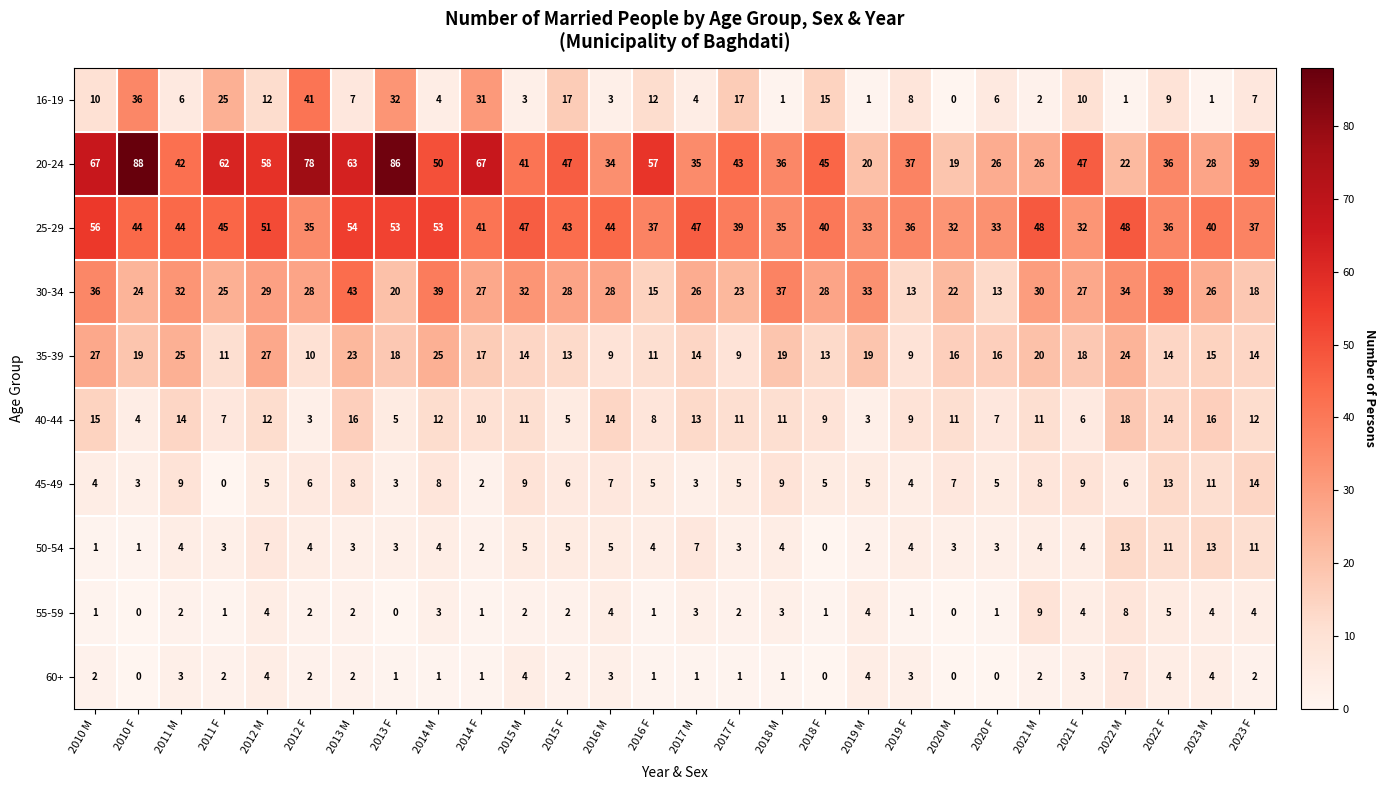

Which category has the highest value across all series?

2010 F